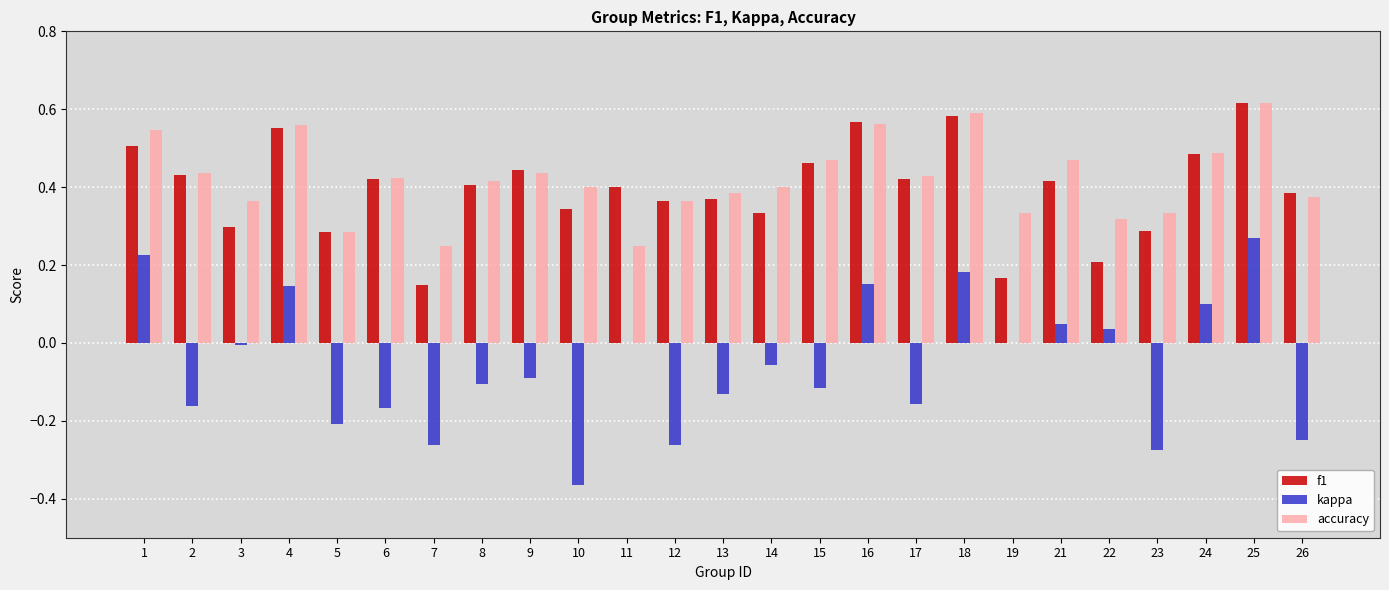

Is it true that f1 equals 0.6 at 4?

True